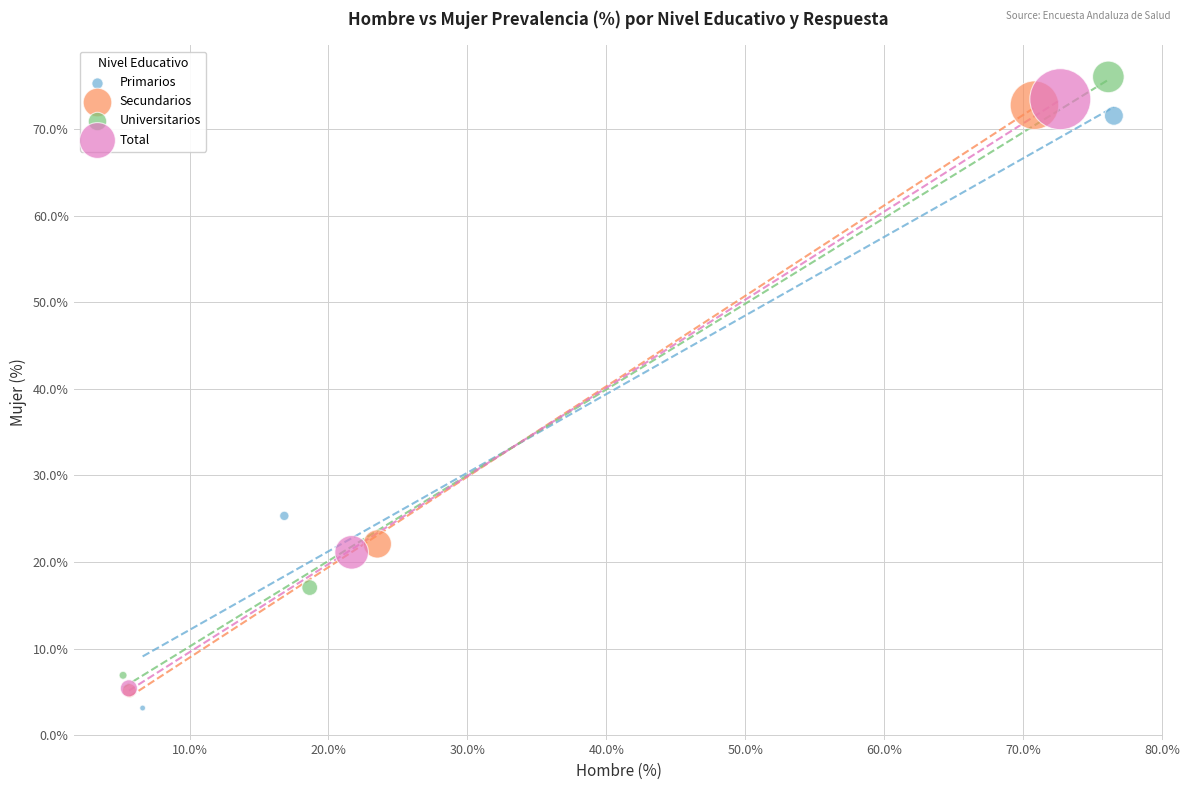

Which series has the widest spread of Y values?

Universitarios